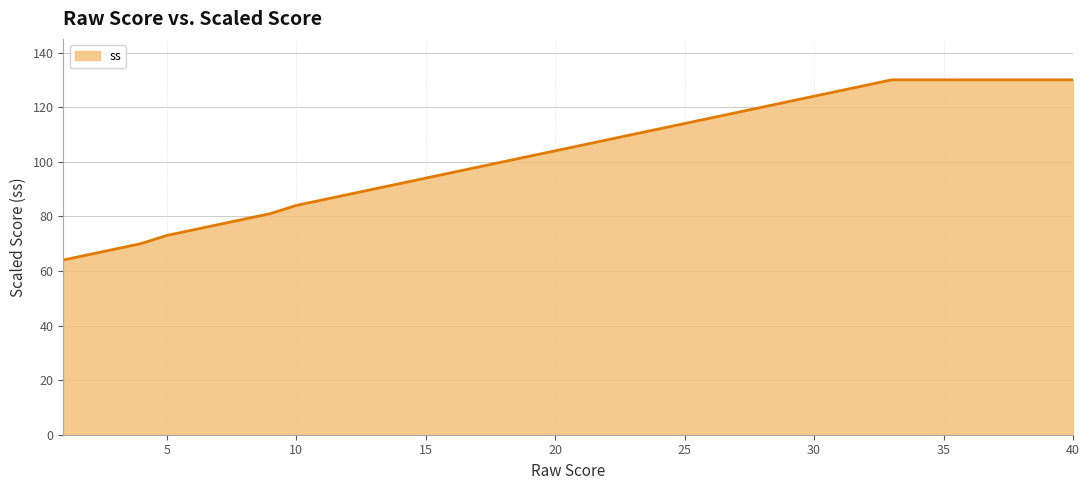

How many distinct data groups are displayed?

1